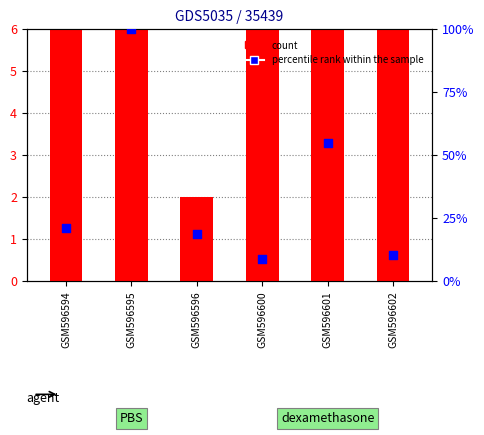

What is the total value across all series at GSM596601?

70.8